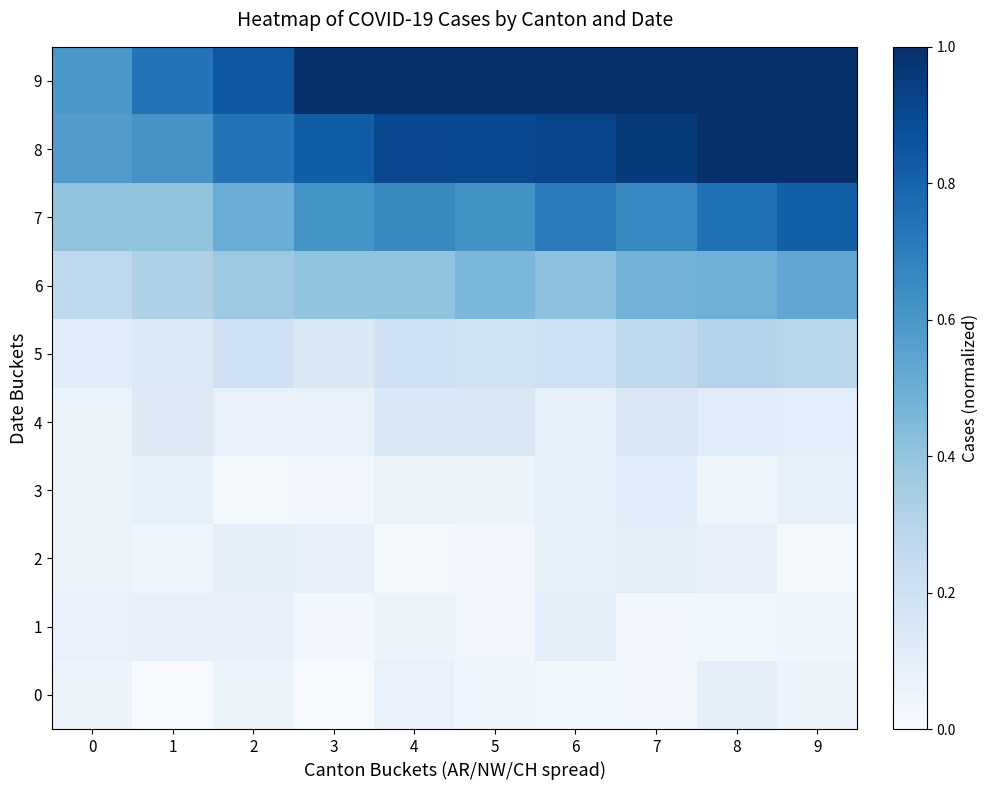

Which series changed the most between 2 and 5?

row_8